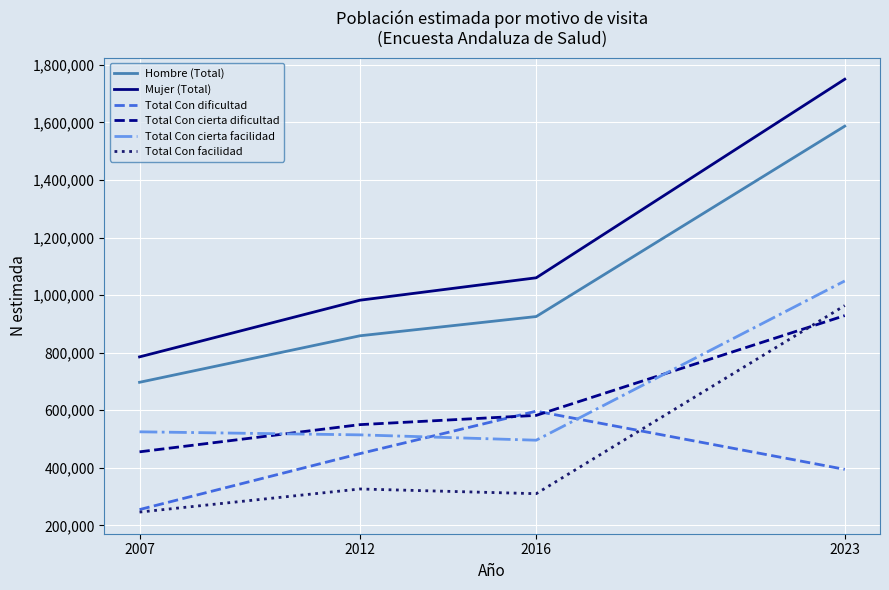

The value of Mujer (Total) at 2016 is 1711502. True or false?

False